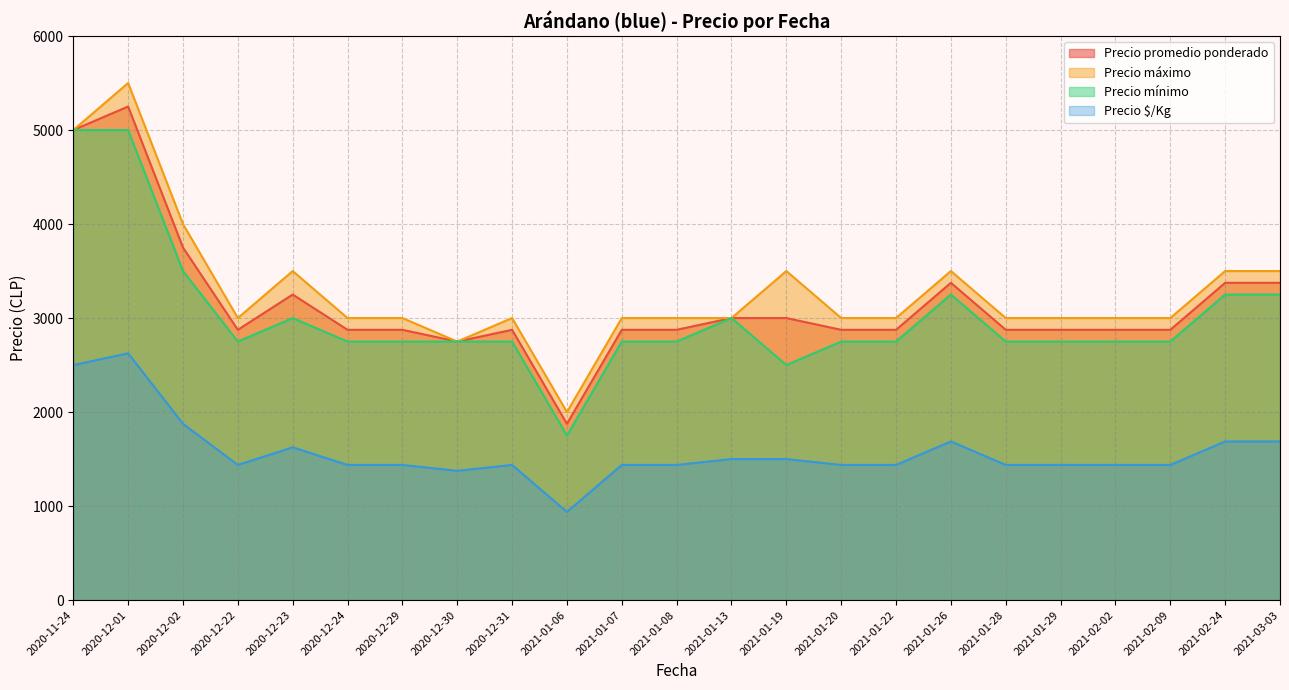

Which series has the widest spread of values?

Precio máximo